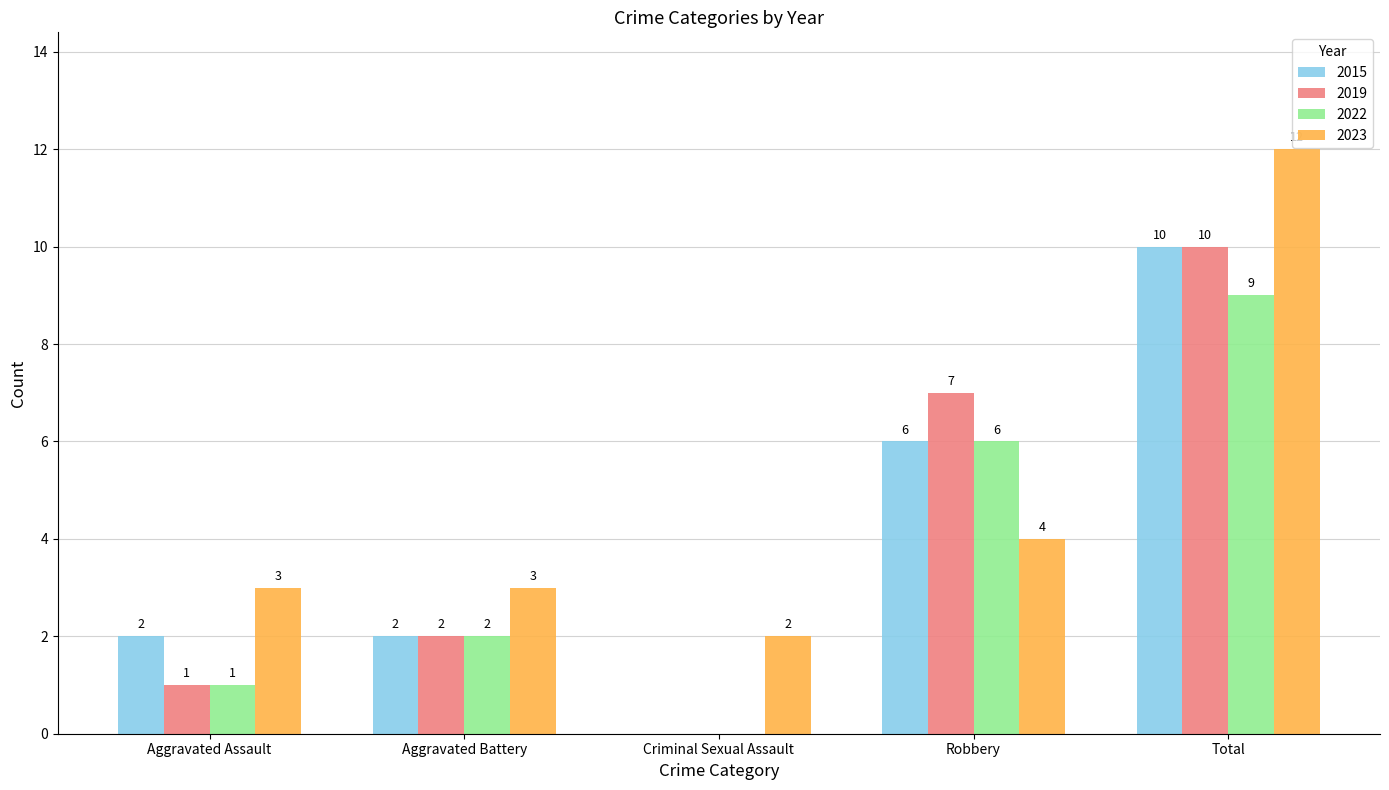

Are the bars grouped side by side (vs. stacked)?

Yes